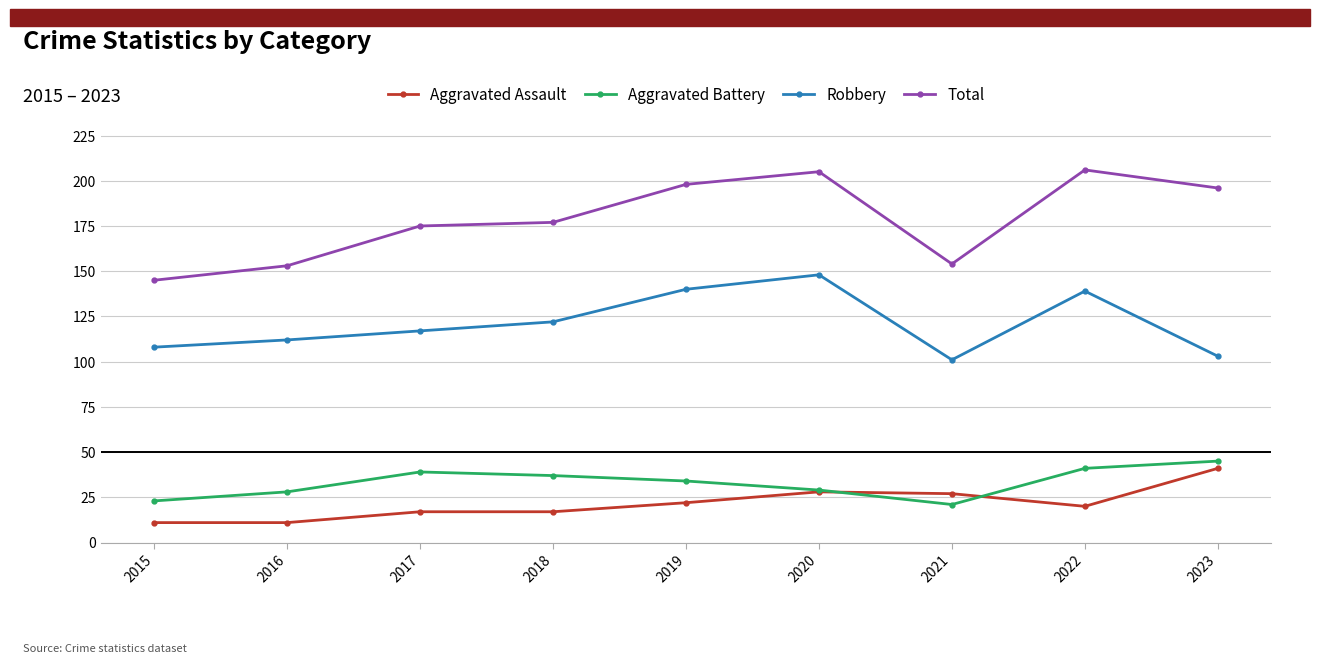

True or false: Robbery has more than 1 points higher than both neighbors.

True